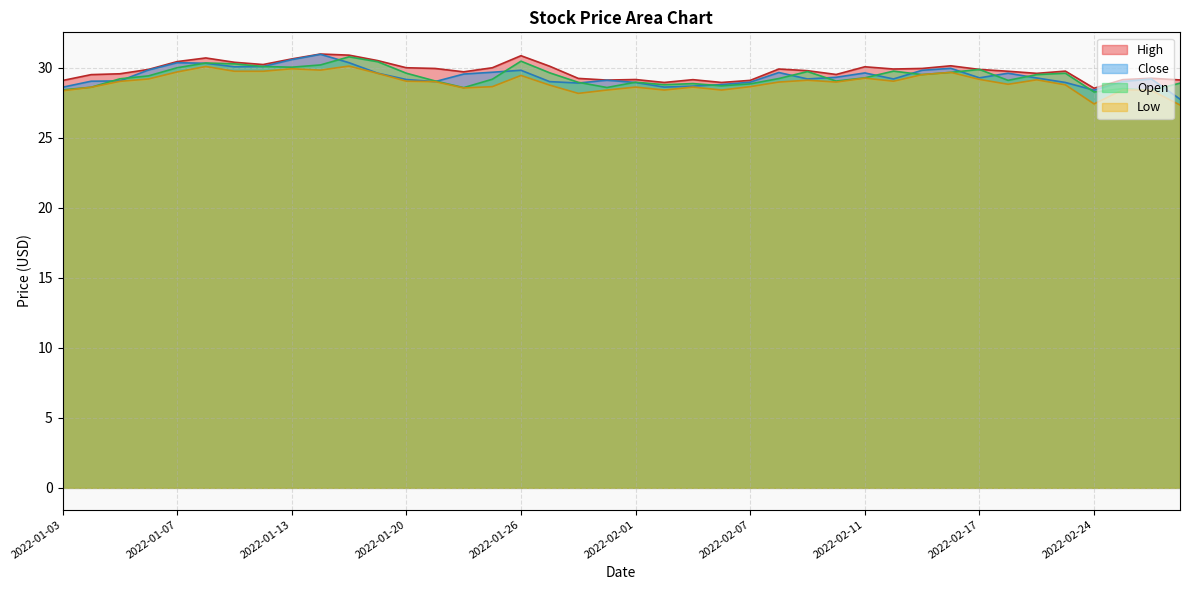

At how many categories does at least one series exceed 27?

40